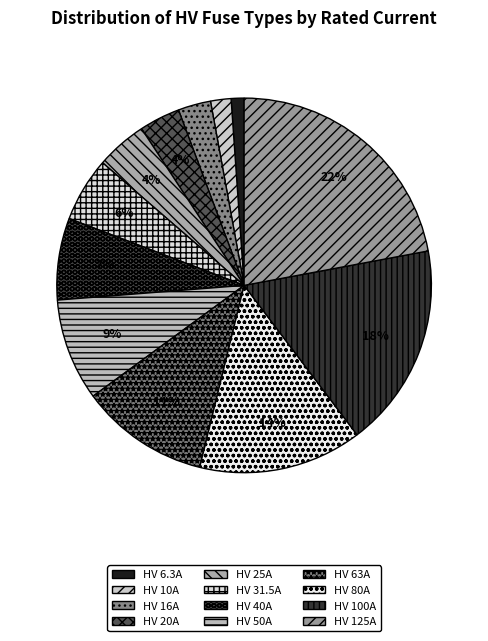

Does any single category account for the majority?

No